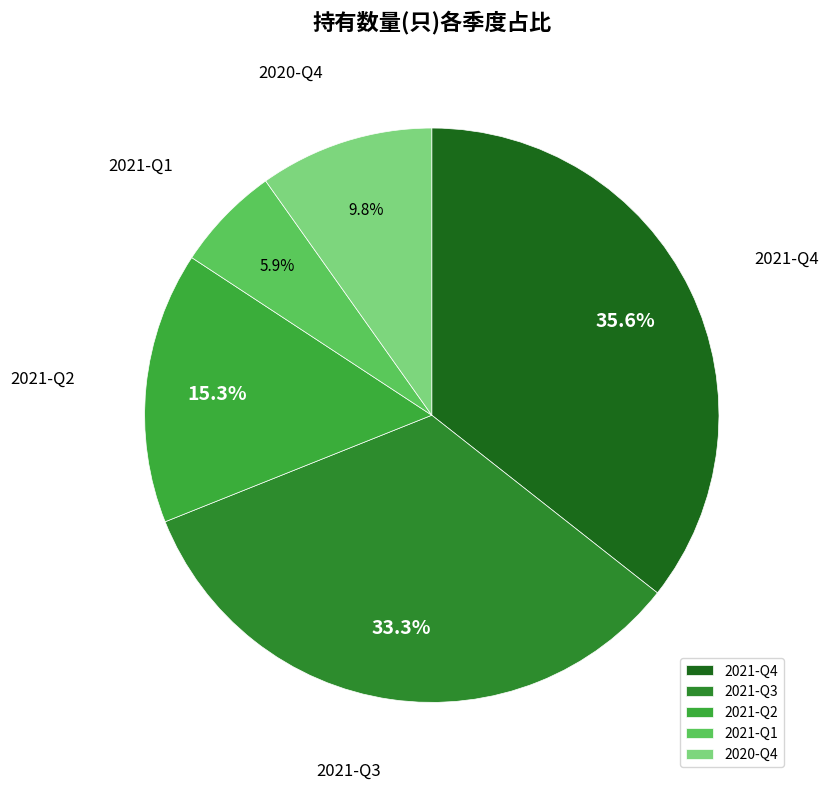

True or false: 2021-Q4 accounts for 27% of the total.

False